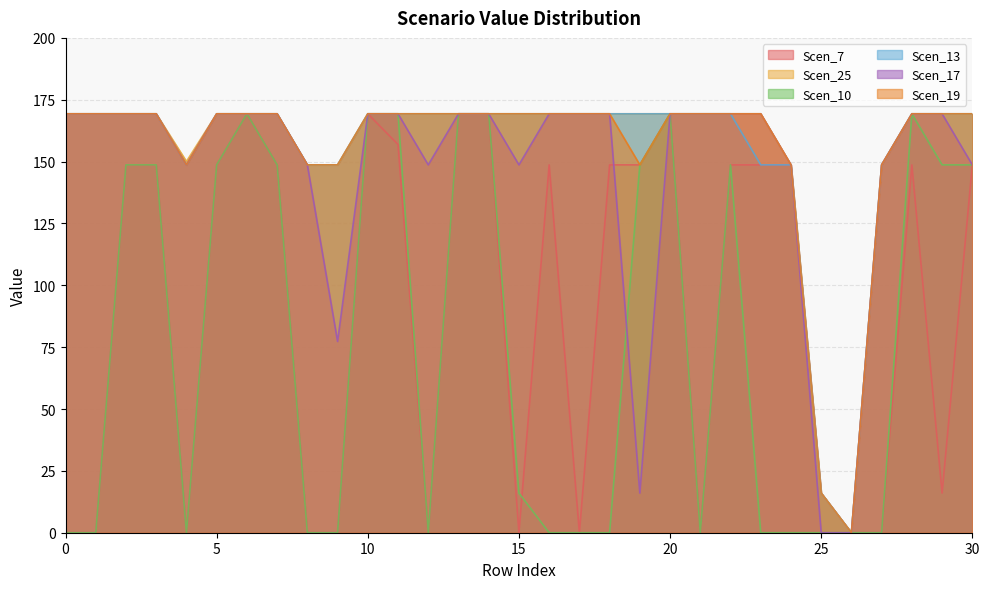

Between which two adjacent categories do Scen_17 and Scen_7 first intersect?

18 and 19